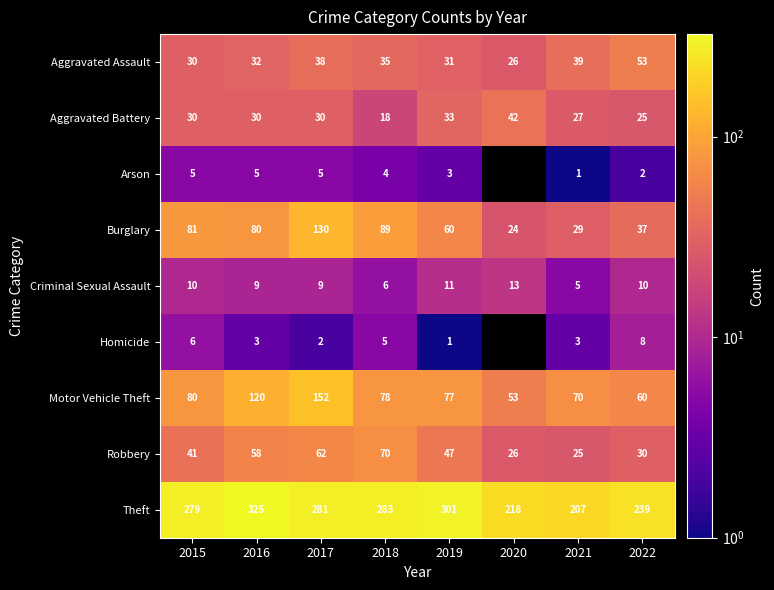

Where does the Motor Vehicle Theft series first go above 78?

2015